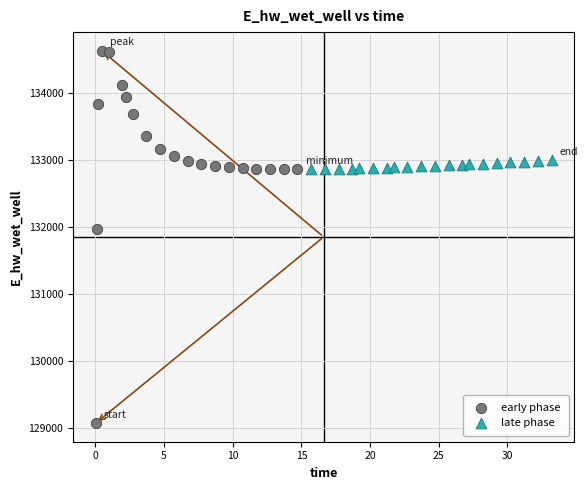

What are all the series names shown in the legend?

early phase, late phase